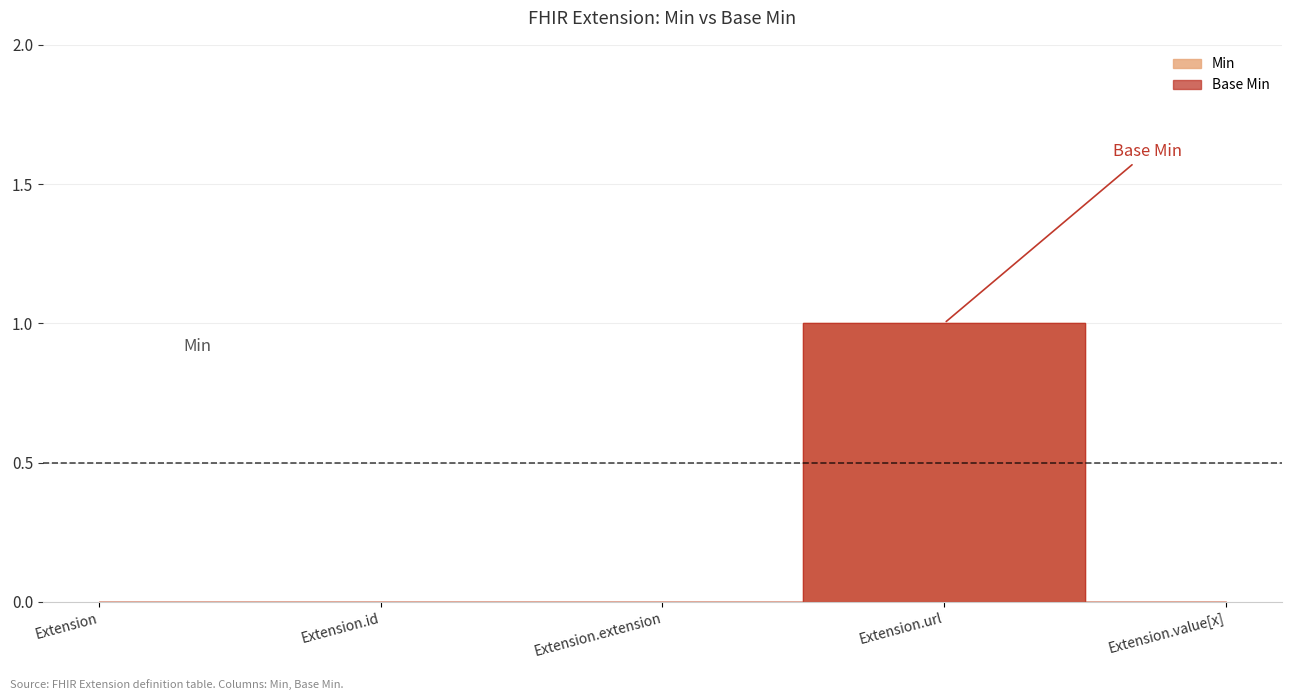

How many positive values does the Min series have?

1